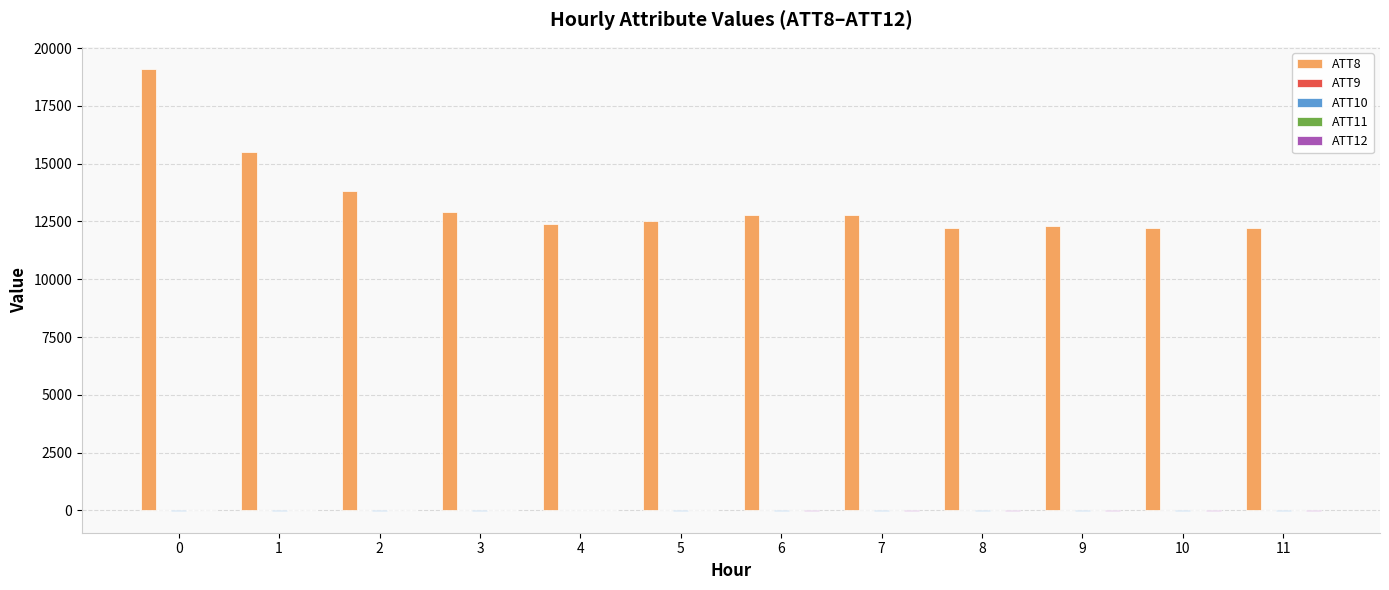

Which series has the largest total across all categories?

ATT8